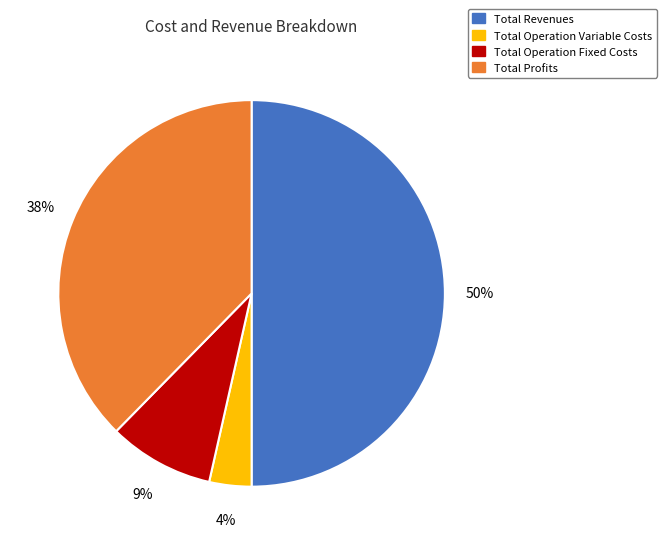

What is the largest slice in the pie chart?

Total Revenues